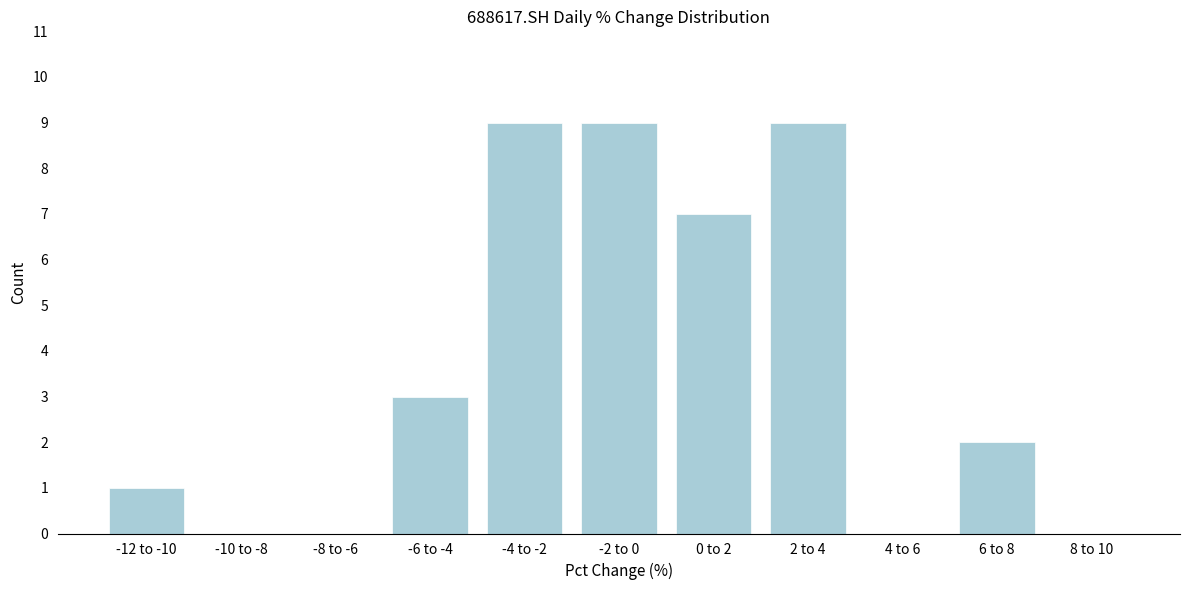

Reading left to right, list all the values displayed in this chart.

-12 to -10=1	-10 to -8=0	-8 to -6=0	-6 to -4=3	-4 to -2=9	-2 to 0=9	0 to 2=7	2 to 4=9	4 to 6=0	6 to 8=2	8 to 10=0